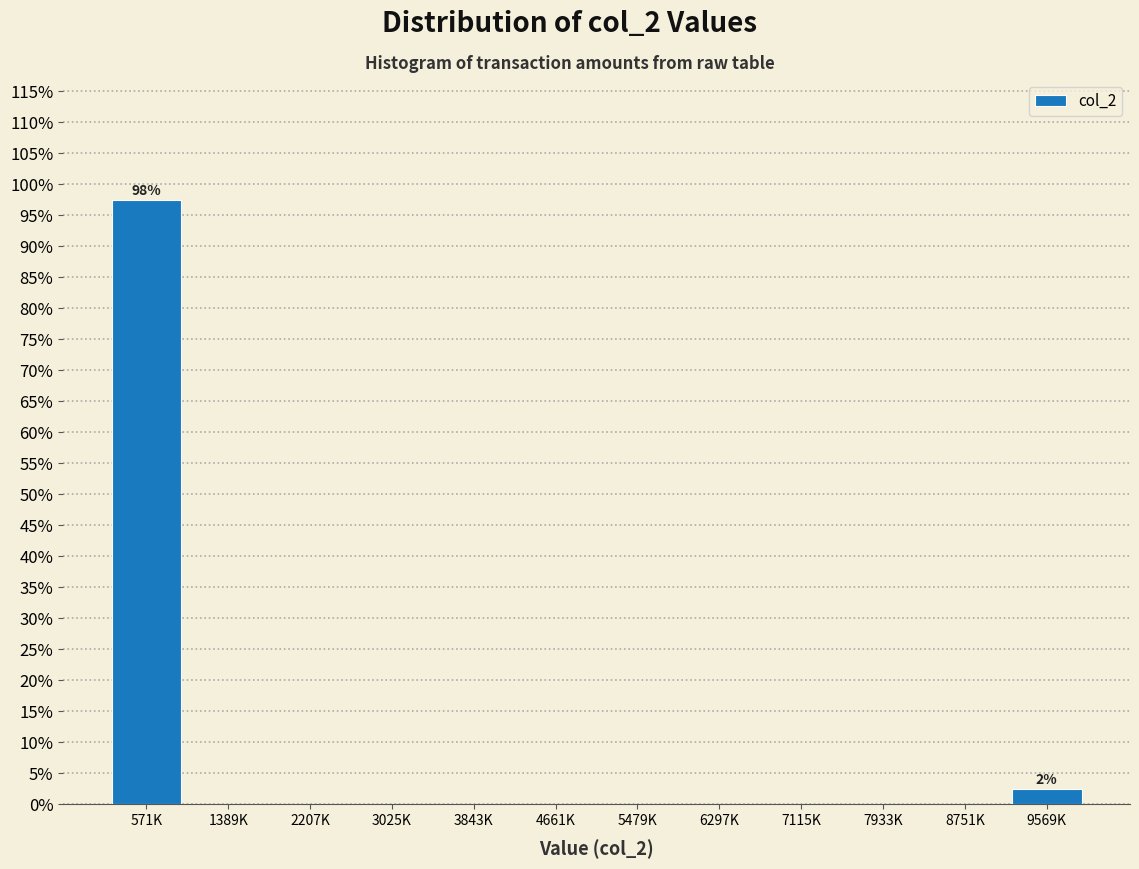

Reading left to right, transcribe all the data shown in this chart.

571K=97.5	1389K=0.0	2207K=0.0	3025K=0.0	3843K=0.0	4661K=0.0	5479K=0.0	6297K=0.0	7115K=0.0	7933K=0.0	8751K=0.0	9569K=2.5